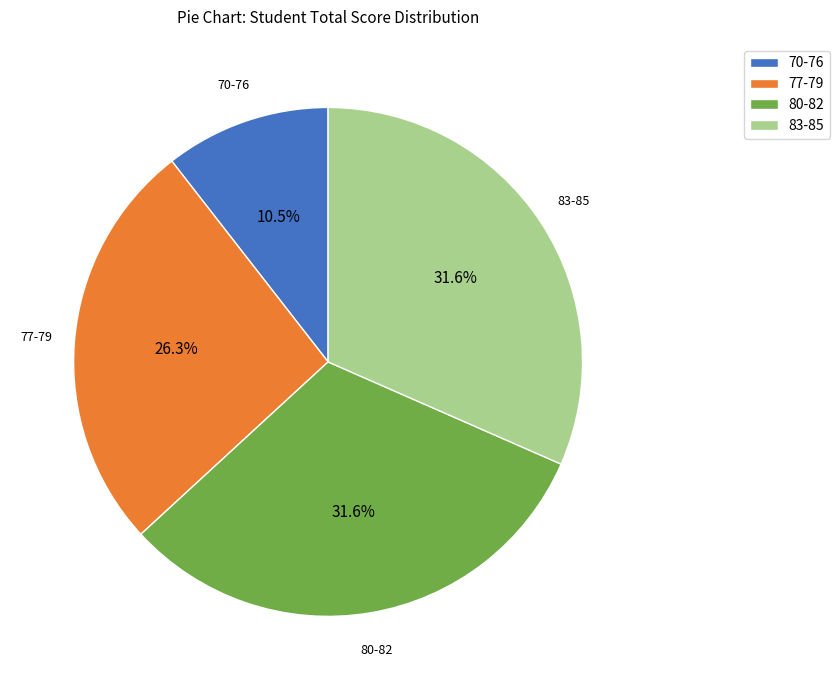

Between 70-76 and 77-79, which is larger?

77-79